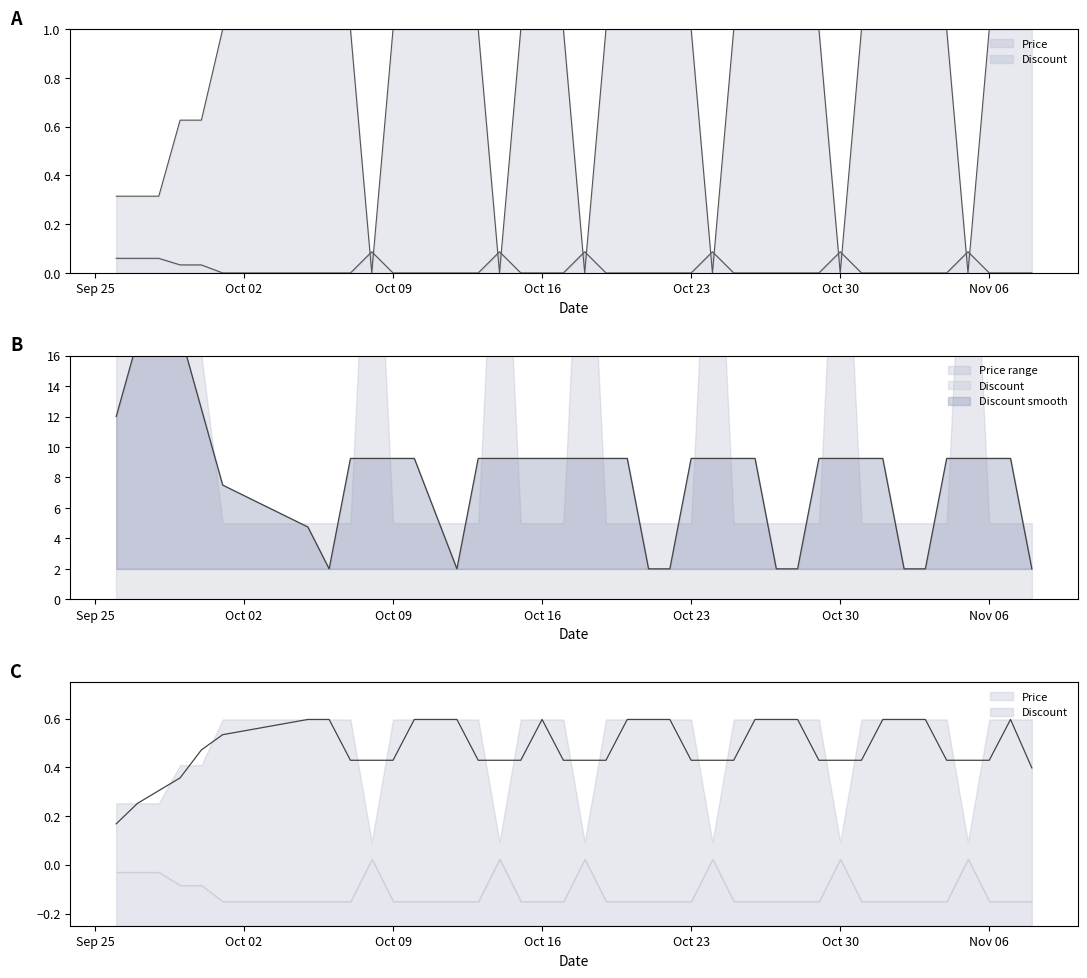

What is the difference between the Price values at 2023-10-14 and 2023-10-21?

1.0